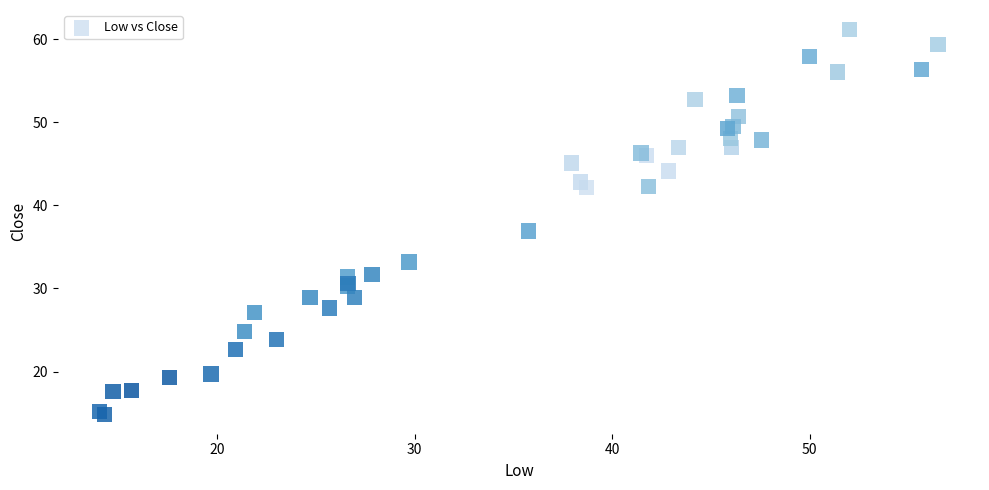

What Y value in the scatter plot is closest to 38?

36.9